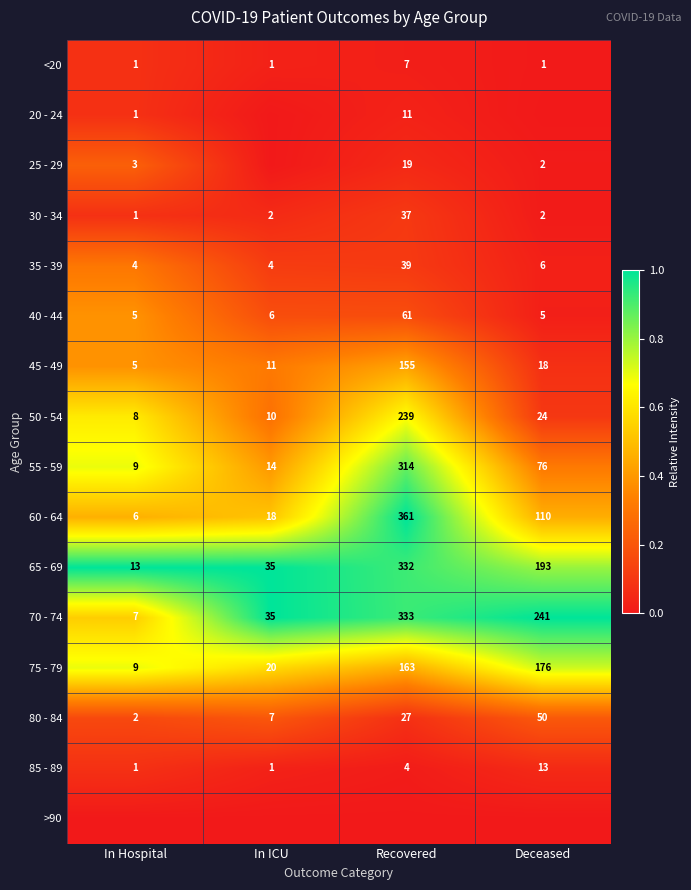

Is the value of 35 - 39 at Recovered greater than the value of 20 - 24 at Recovered?

Yes